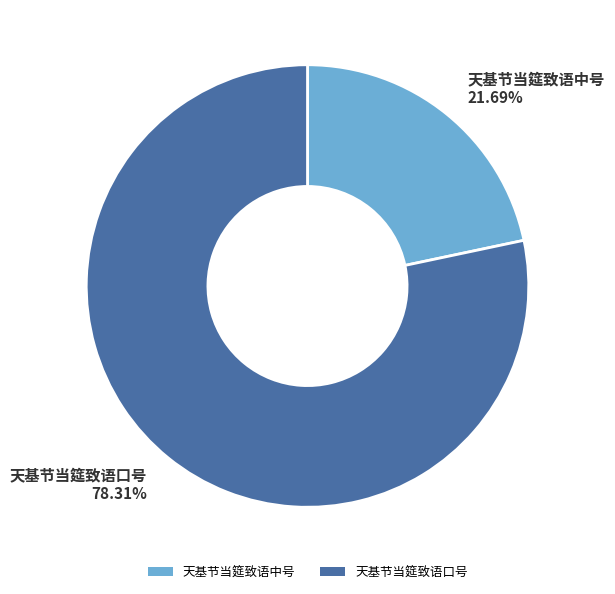

The 天基节当筵致语中号 slice represents 22% of the pie. True or false?

True